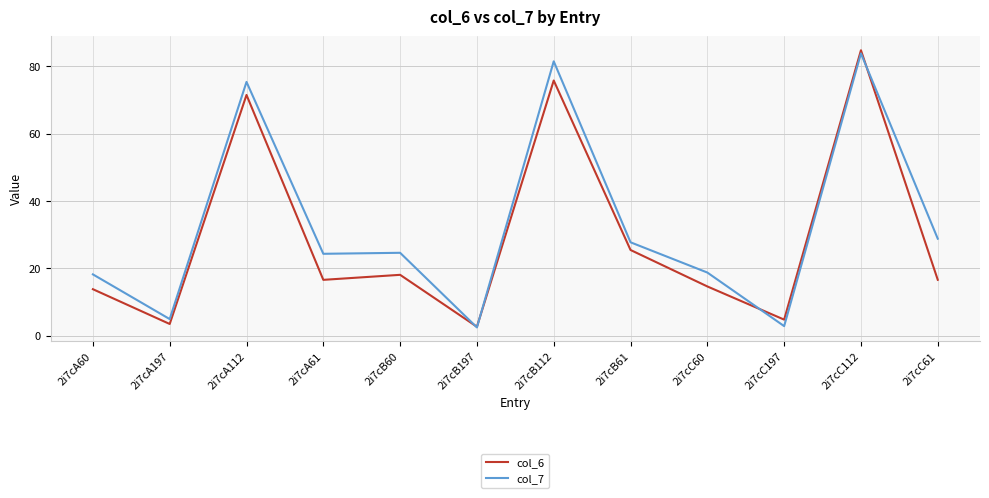

In col_7, how many points are higher than both neighbors (excluding endpoints)?

4